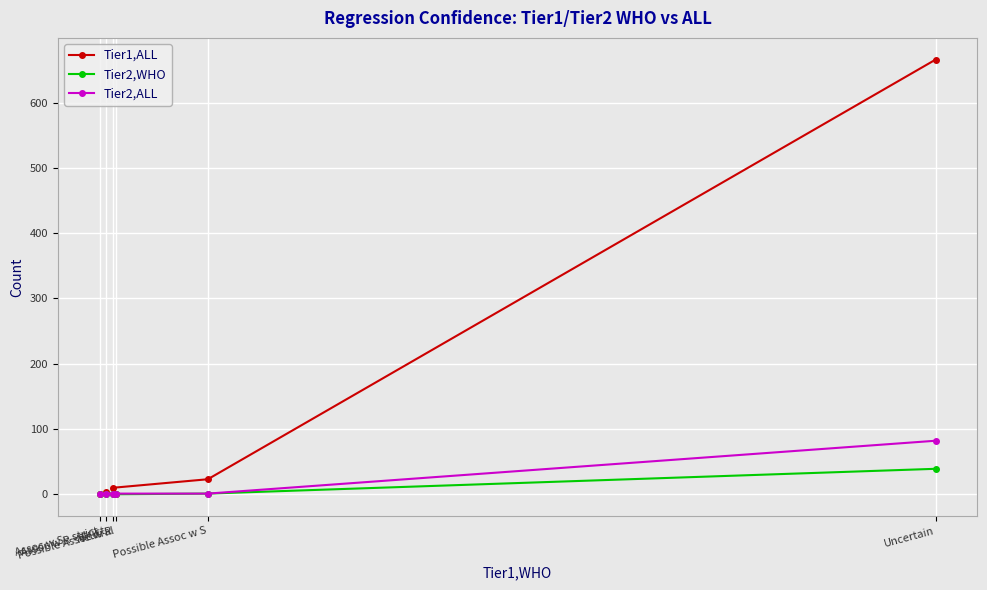

What are all the series names shown in the legend?

Tier1,ALL, Tier2,WHO, Tier2,ALL